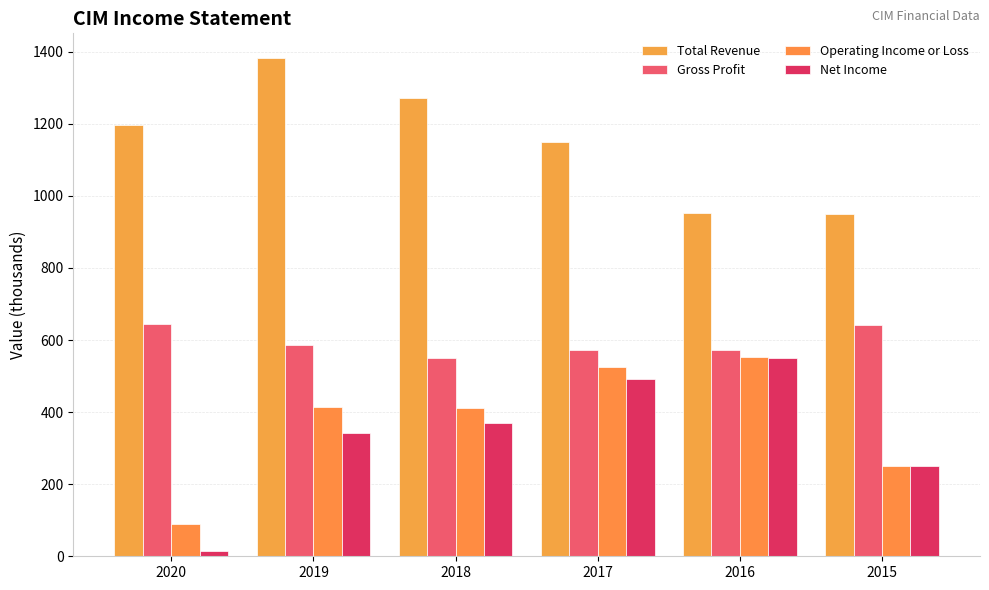

Reading left to right, list all the values displayed in this chart.

Total Revenue: 1197.2	1381.5	1270.6	1147.9	952.2	949.8
Gross Profit: 643.6	586.4	550.7	573.4	573.2	640.6
Operating Income or Loss: 89.0	413.7	411.7	524.8	552.0	250.4
Net Income: 15.1	340.8	368.4	491.2	549.5	250.3